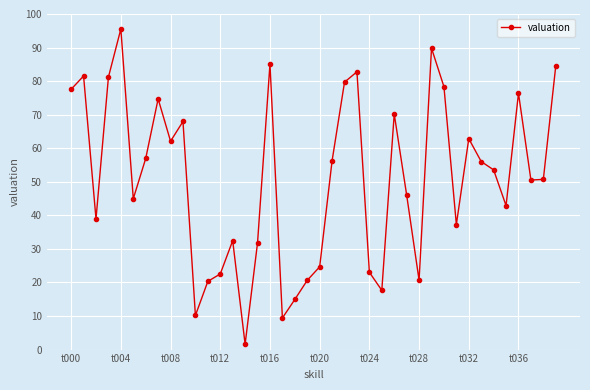

How many points are higher than both their immediate neighbors (excluding endpoints)?

11